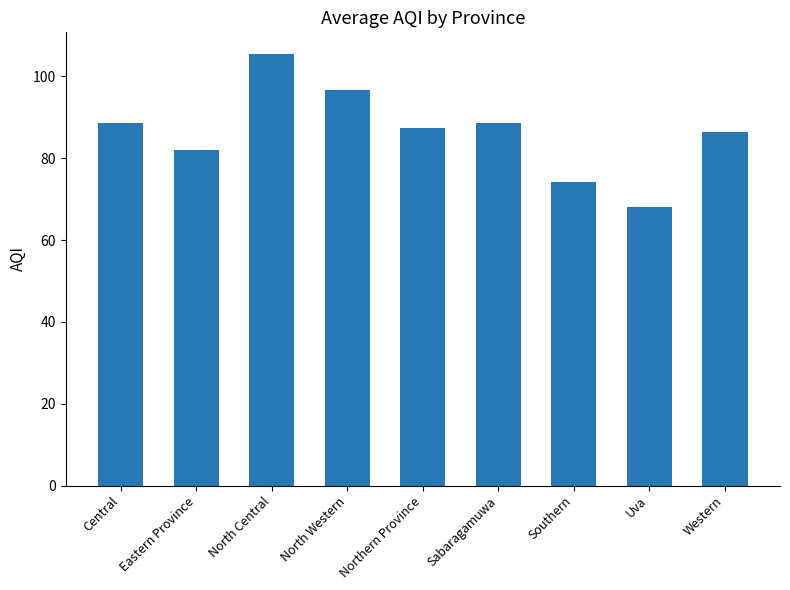

Which category has the highest value across all series?

North Central